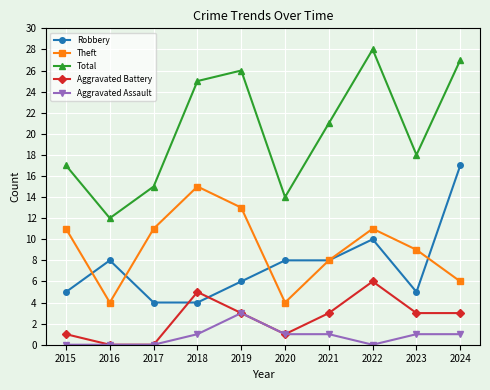

True or false: Aggravated Battery has a value of 5 at 2019.

False